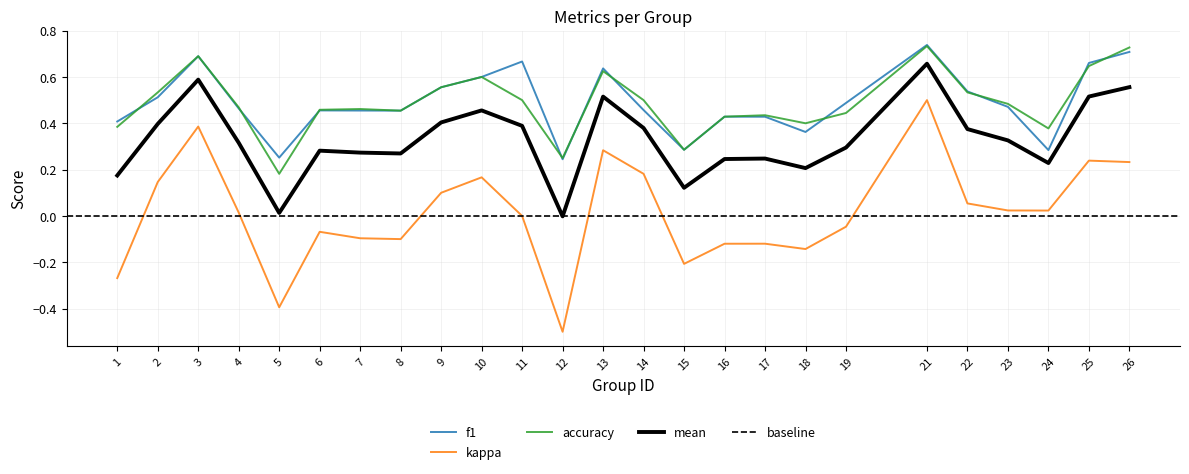

The kappa series shows -0.0 at 7. True or false?

False